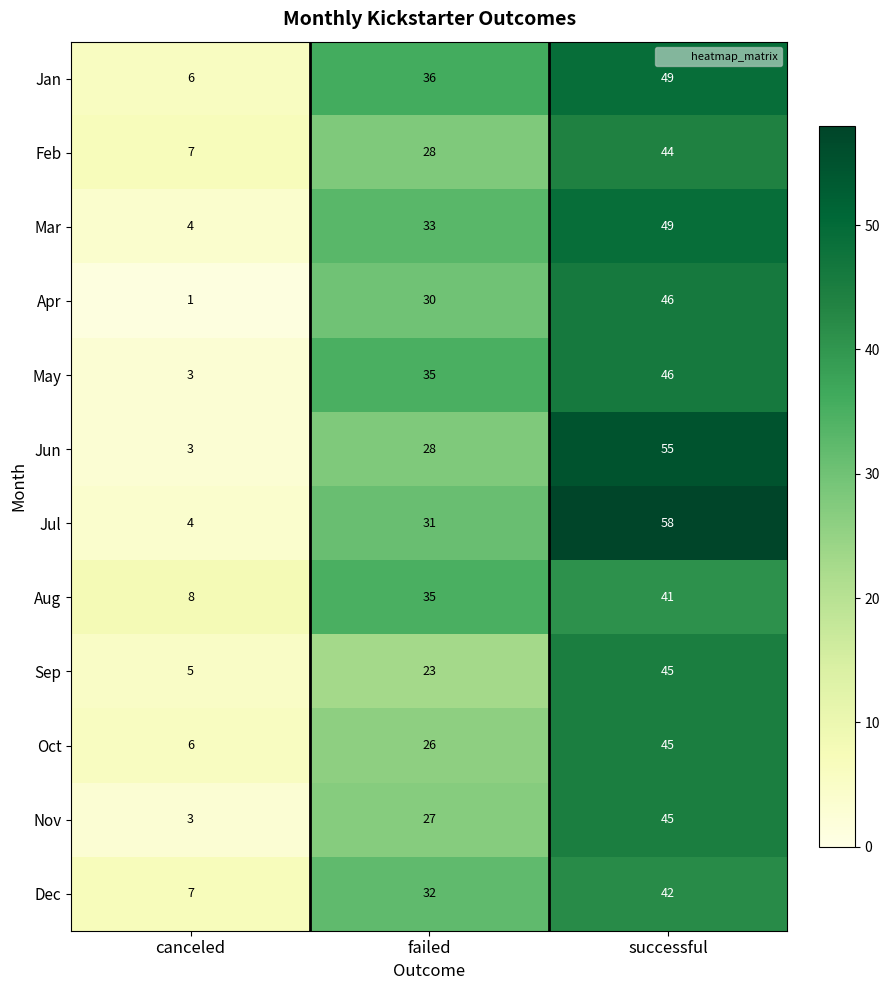

How many distinct data groups are displayed?

12